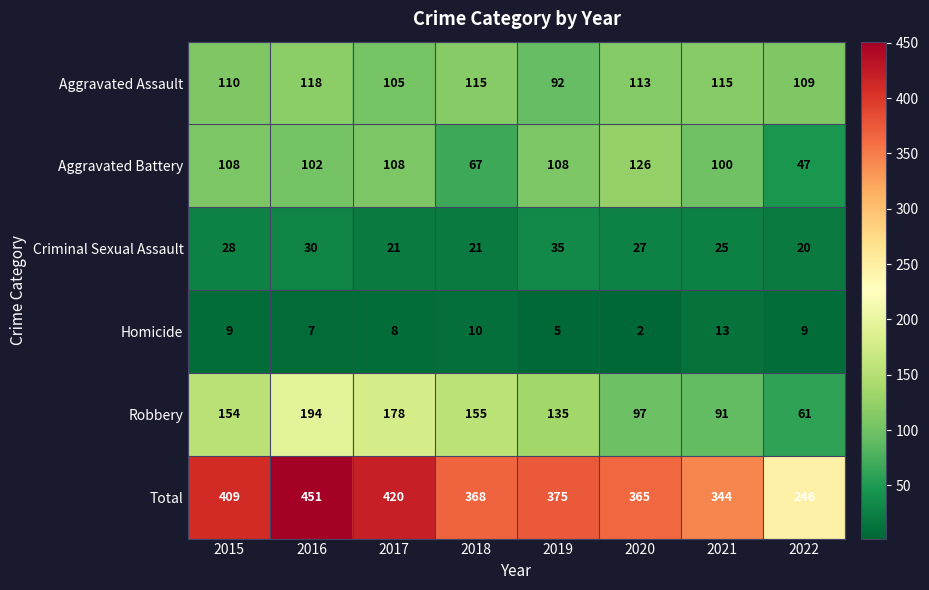

What is the maximum value shown in the chart?

451